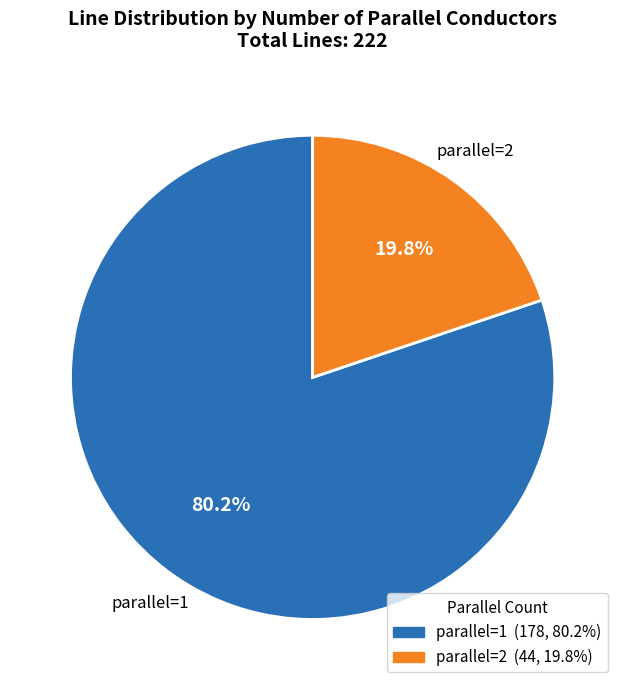

To the nearest percent, what is the difference between the largest and smallest slice percentages?

60%